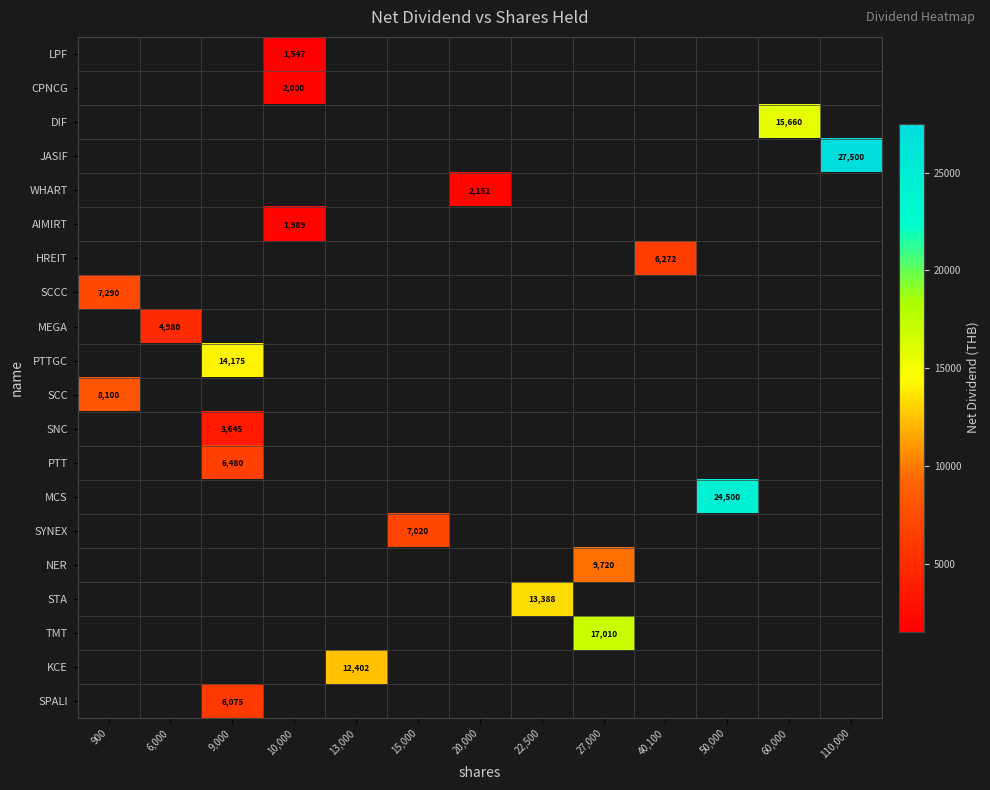

What is the minimum value shown in the chart?

1547.1